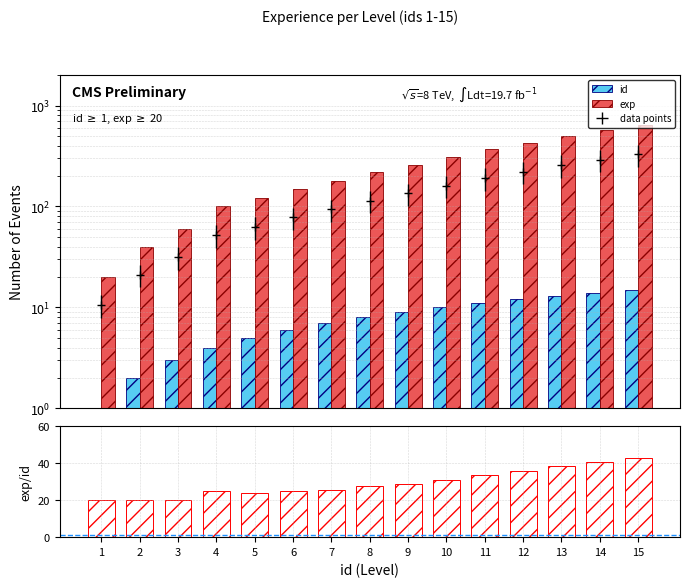

Rank the series at 8 from highest to lowest value.

exp, exp/id, id